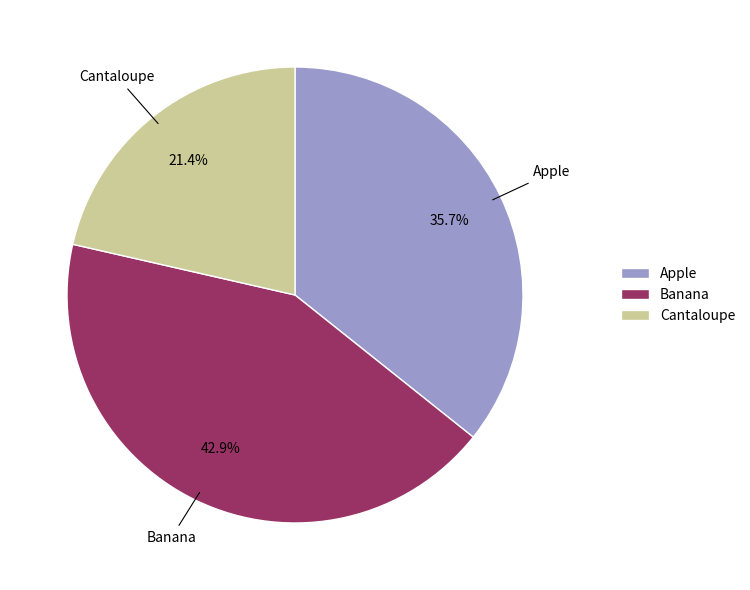

Between Apple and Cantaloupe, which is larger?

Apple